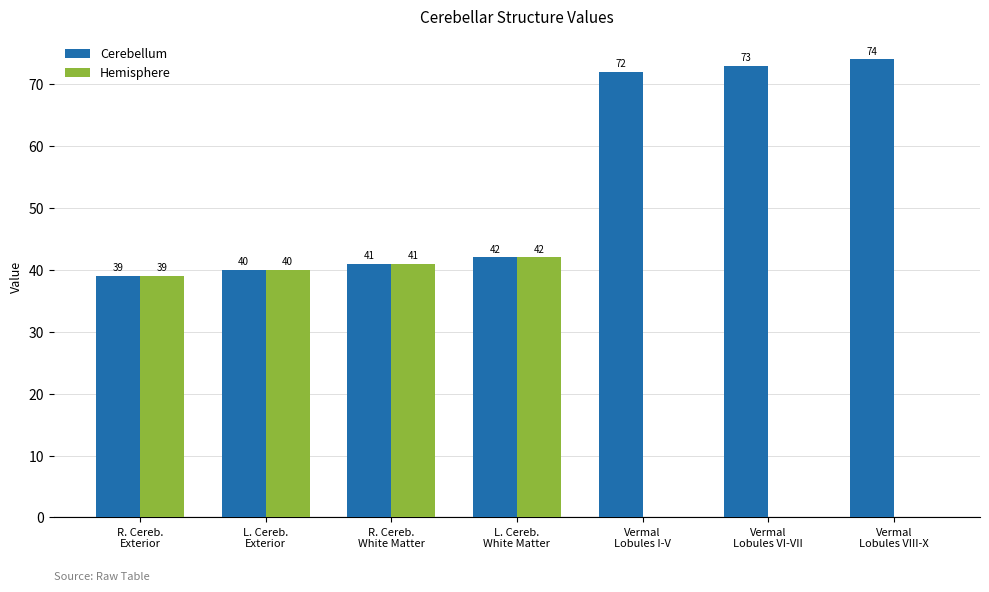

What is the sum of all Hemisphere values?

162